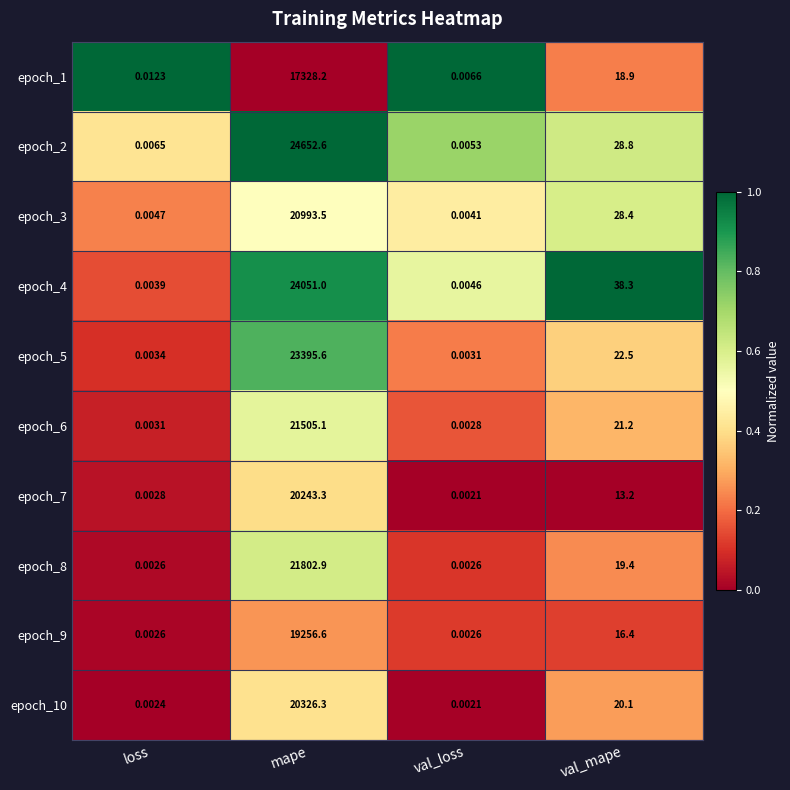

What is the spread (max minus min) of values at mape?

7324.4